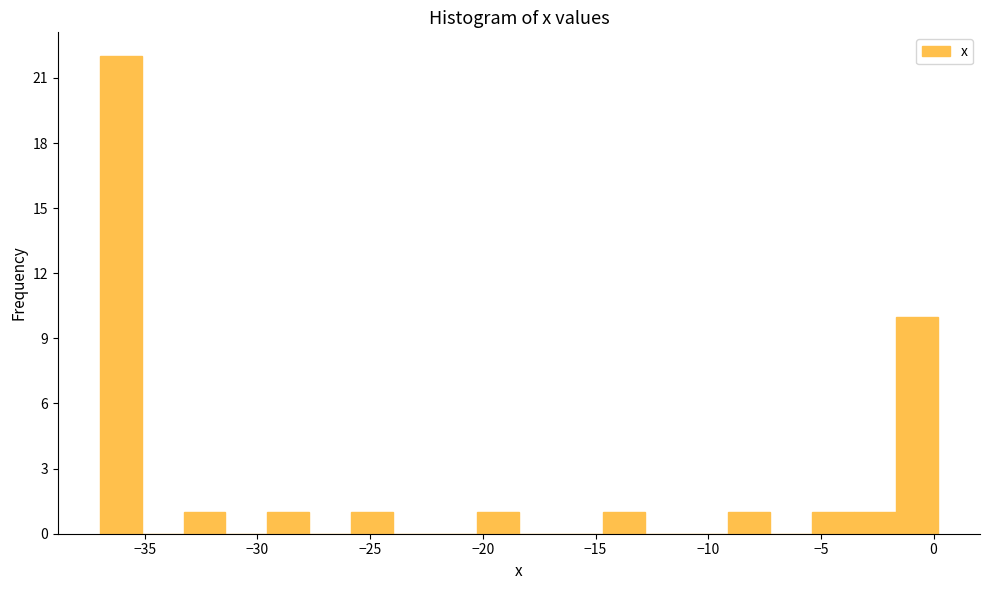

Read against the x-axis, roughly where is the centre of the tallest bar?

-36.0